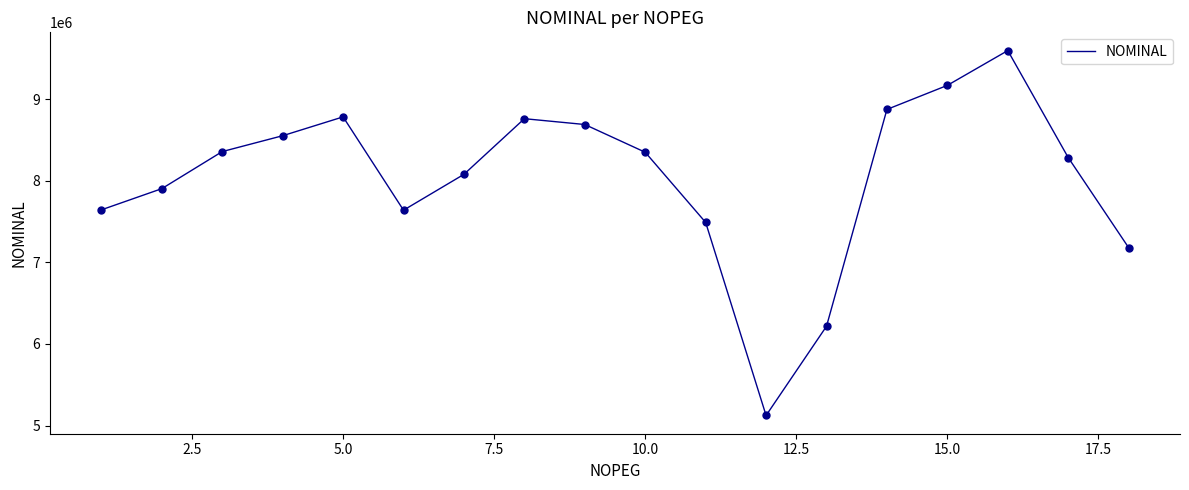

What is the difference between the maximum and minimum values?

4471106